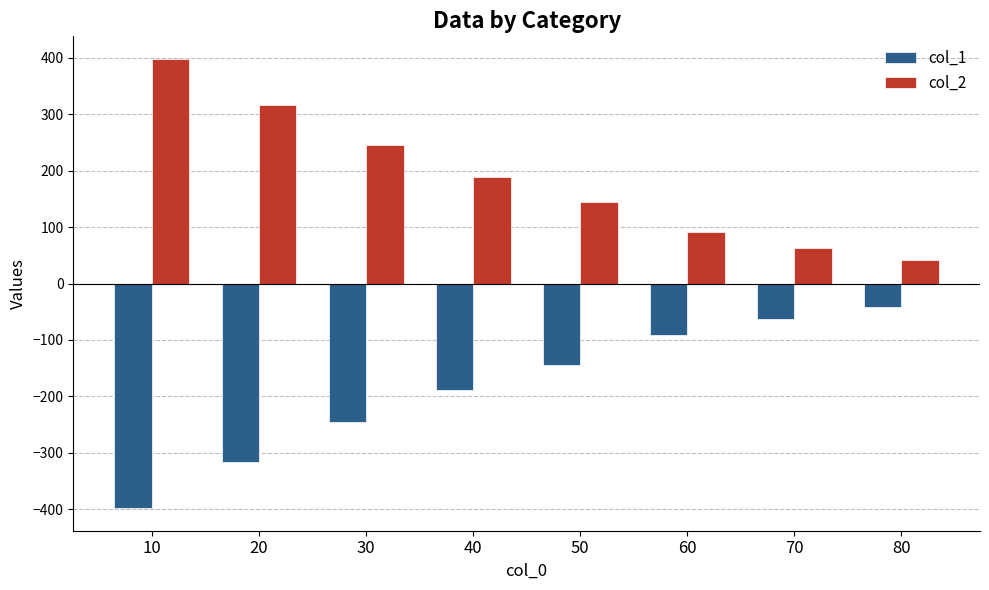

Which series has the largest total across all categories?

col_2